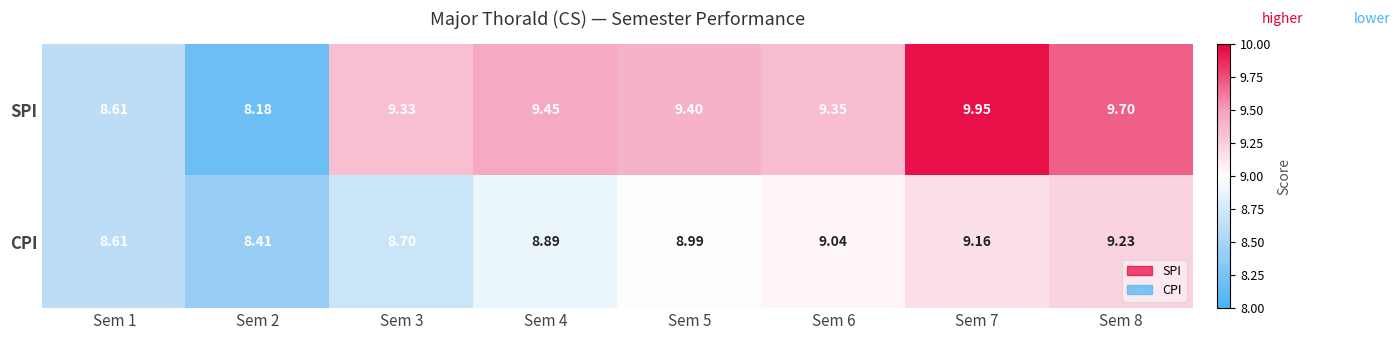

Rank the series by their average value, from lowest to highest.

CPI, SPI